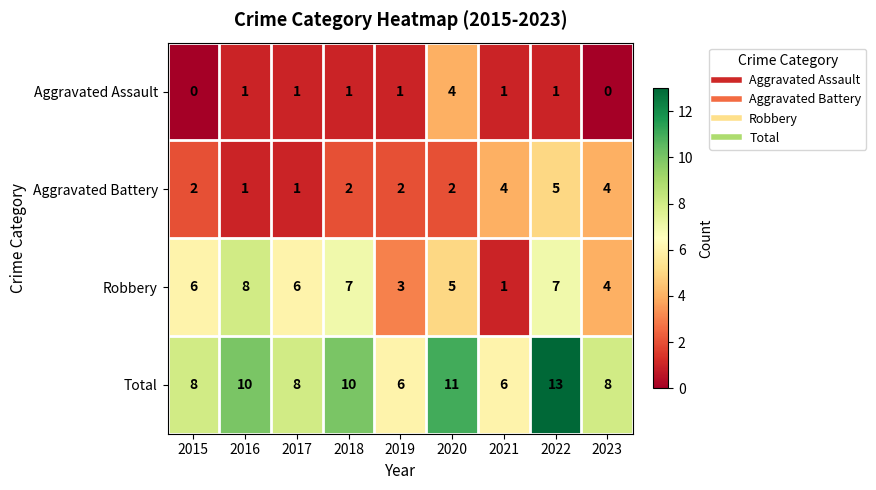

Where is Robbery nearest to the value 4?

2023